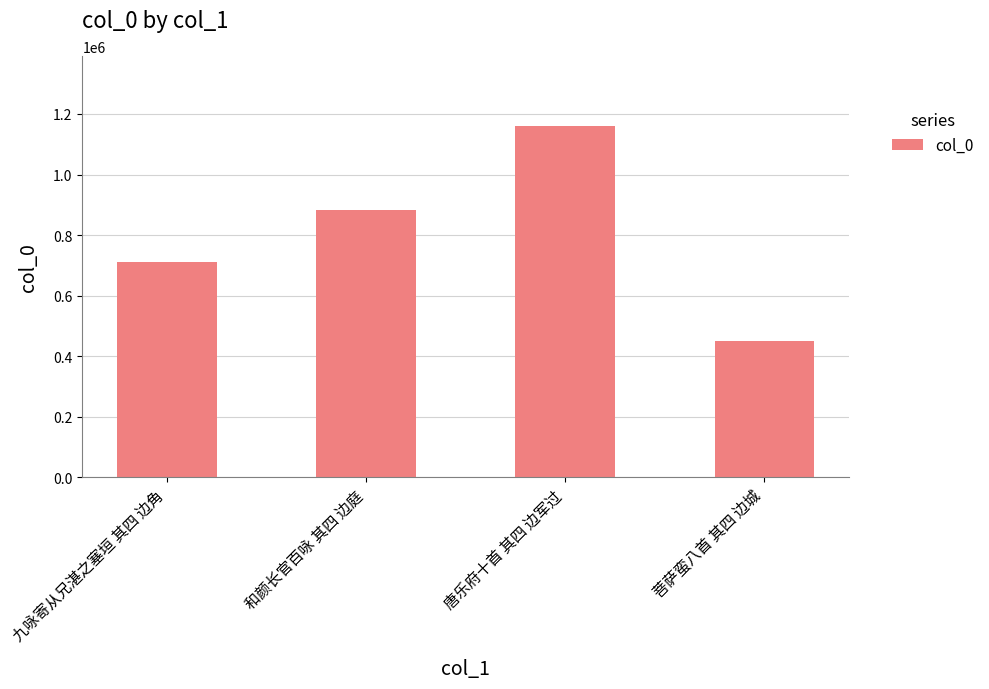

The chart shows a value of 596761 at 菩萨蛮八首 其四 边城. True or false?

False